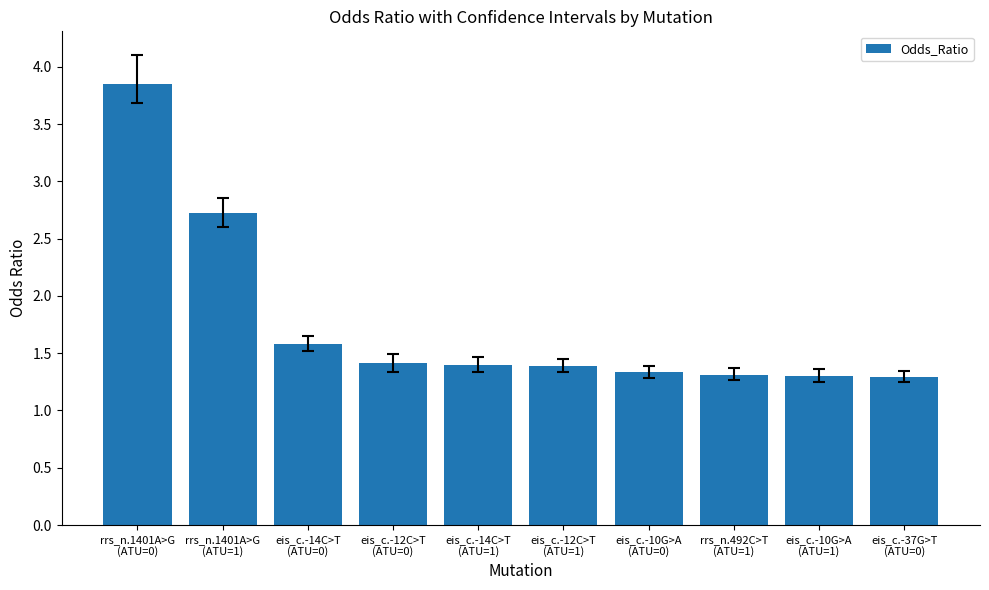

How many bars are there in total?

10